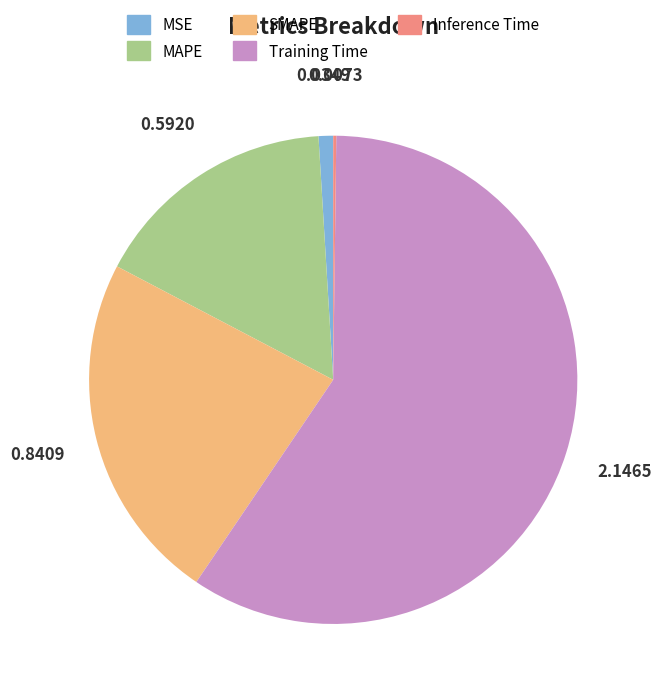

Which category accounts for the majority?

Training Time